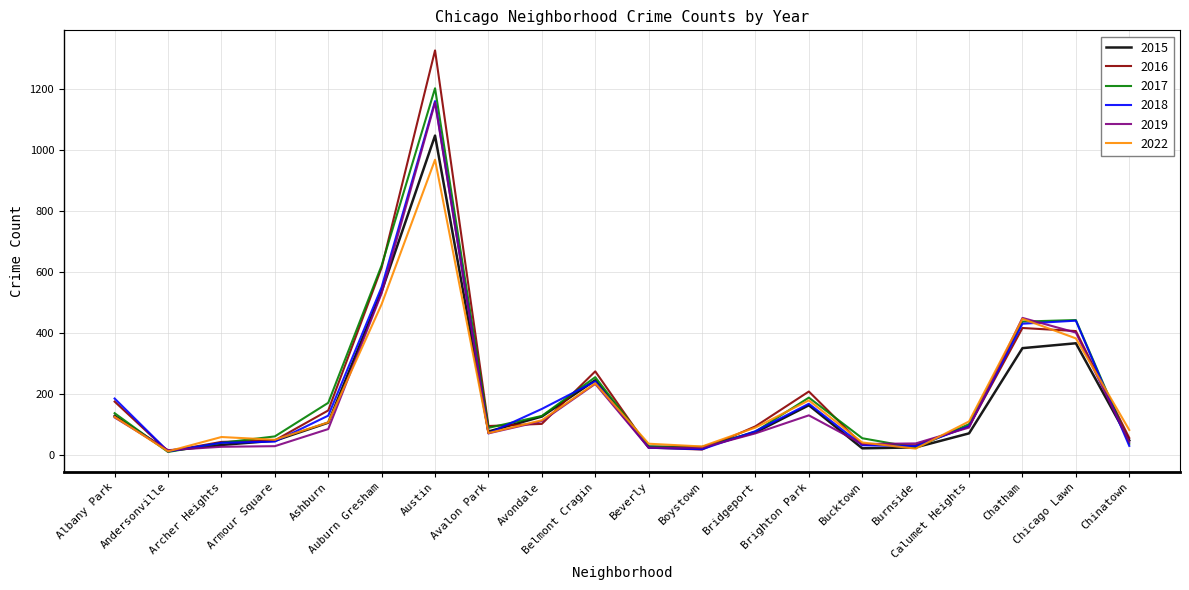

Which series has the widest spread of values?

2016